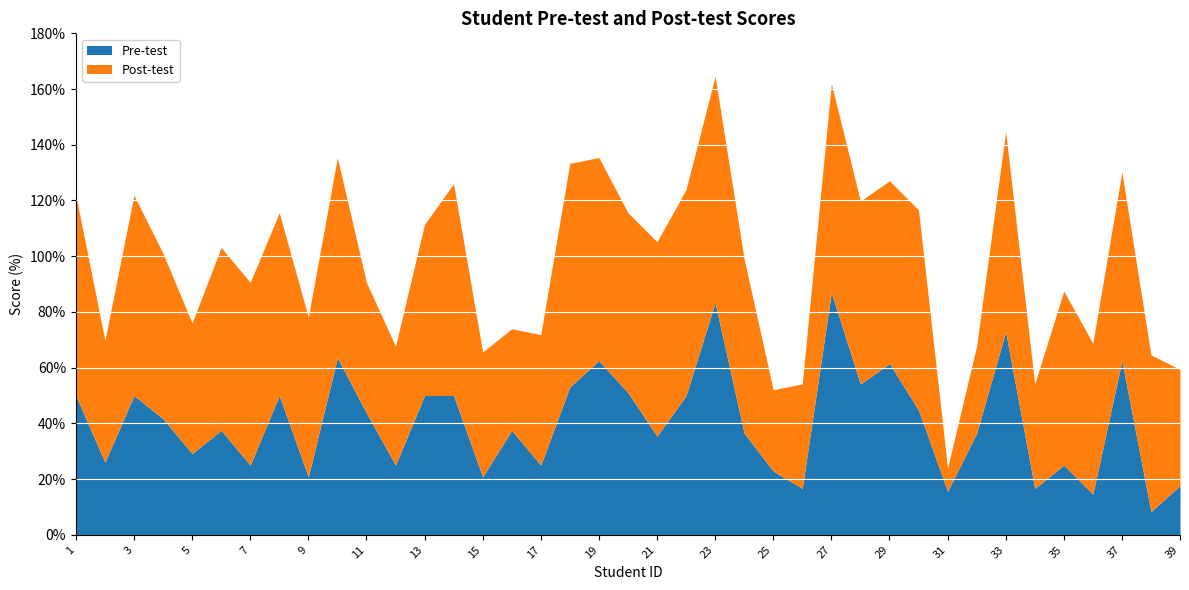

The Pre-test series shows 34.6 at 7. True or false?

False